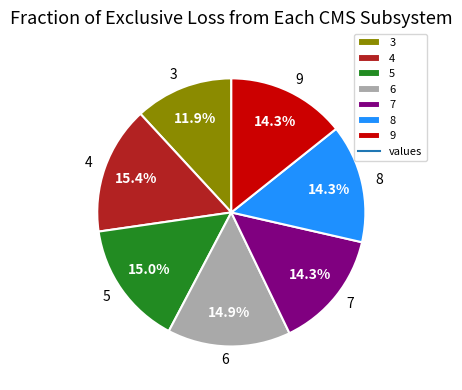

Combined, what portion of the pie is 3 and 5?

26.9%